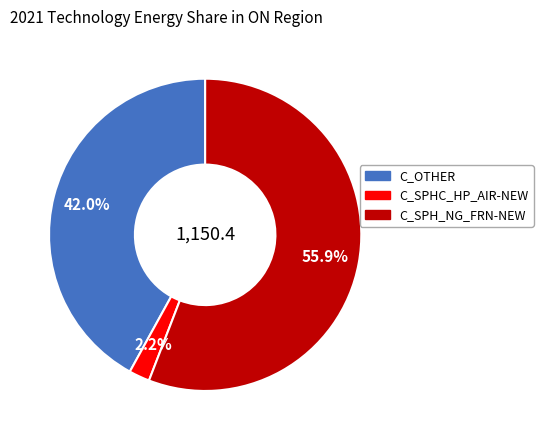

To the nearest percent, what is the difference between the largest and smallest slice percentages?

54%